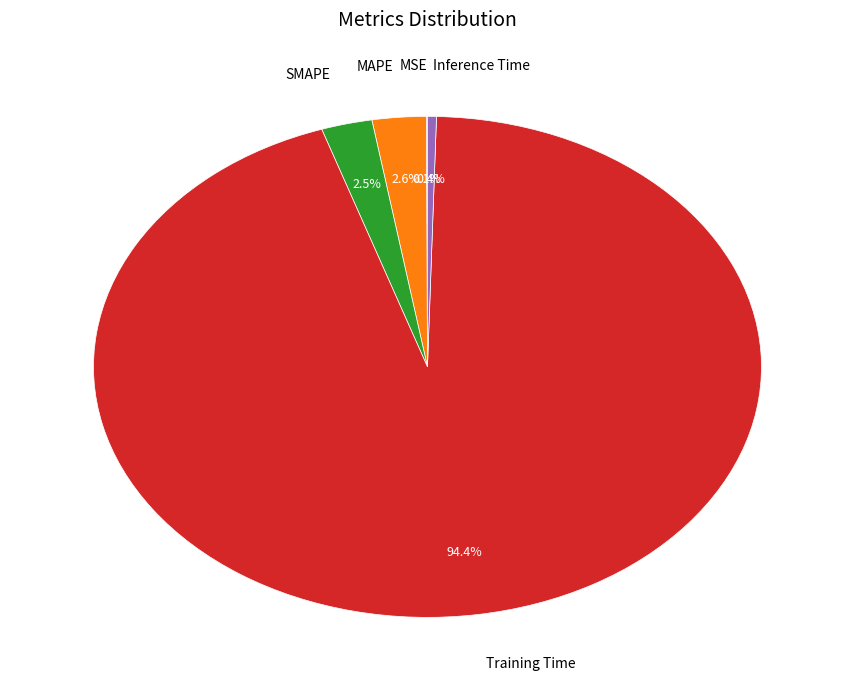

Is there a majority slice in this chart?

Yes